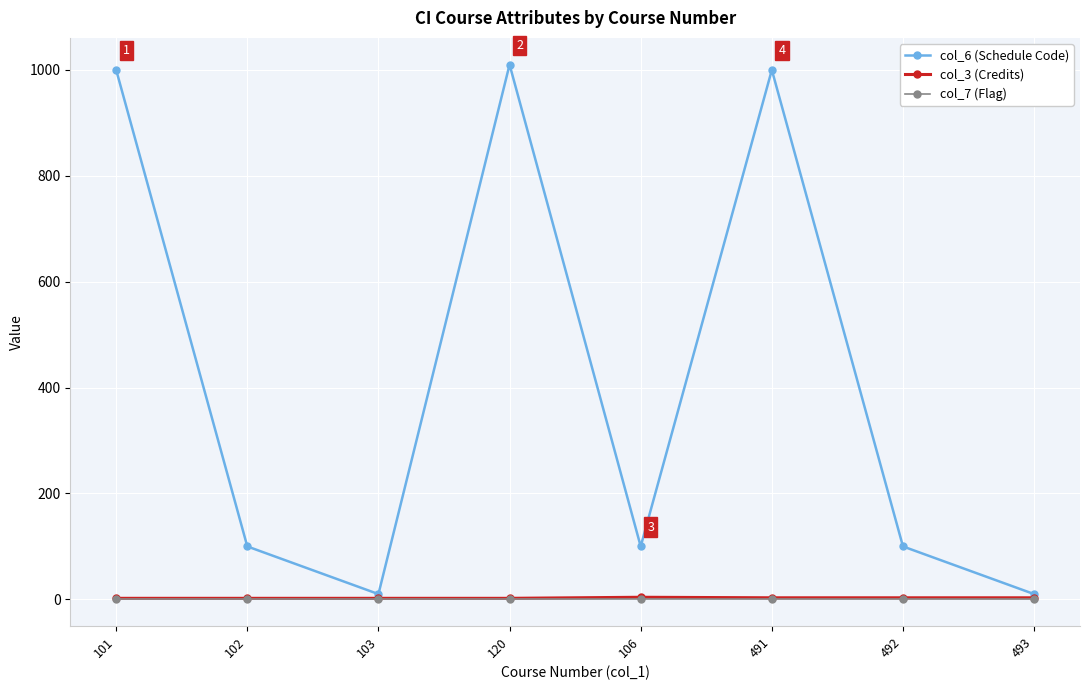

Count the number of data series in this chart.

3